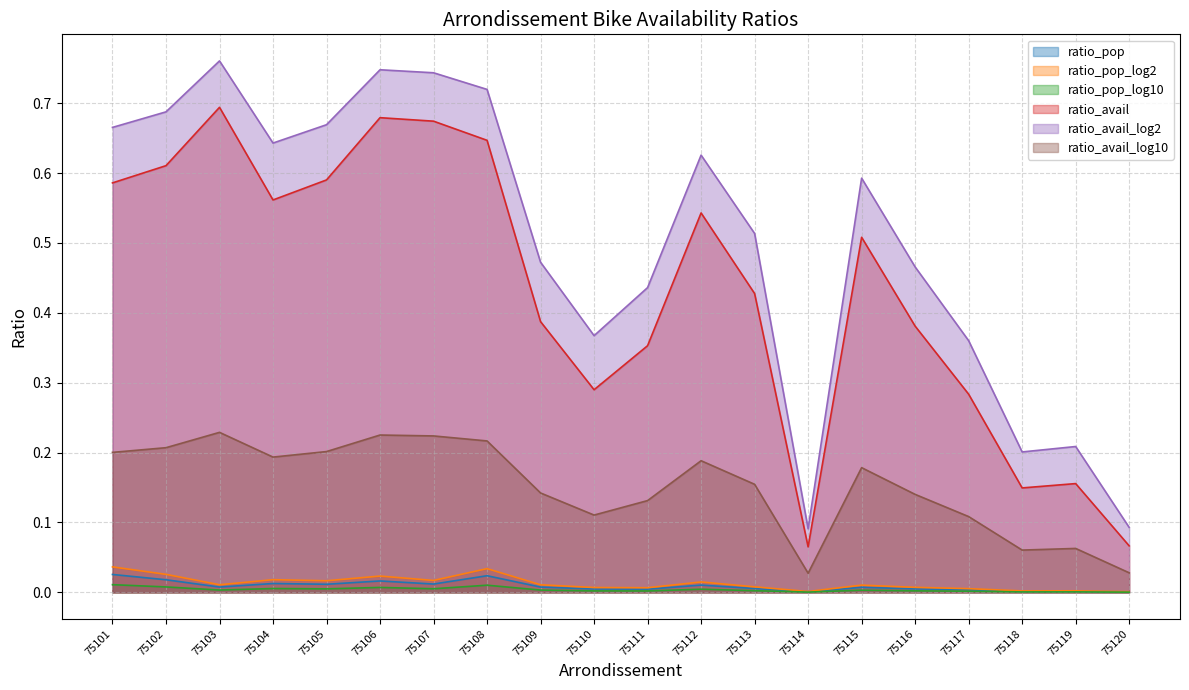

How many lines are shown in the chart?

6